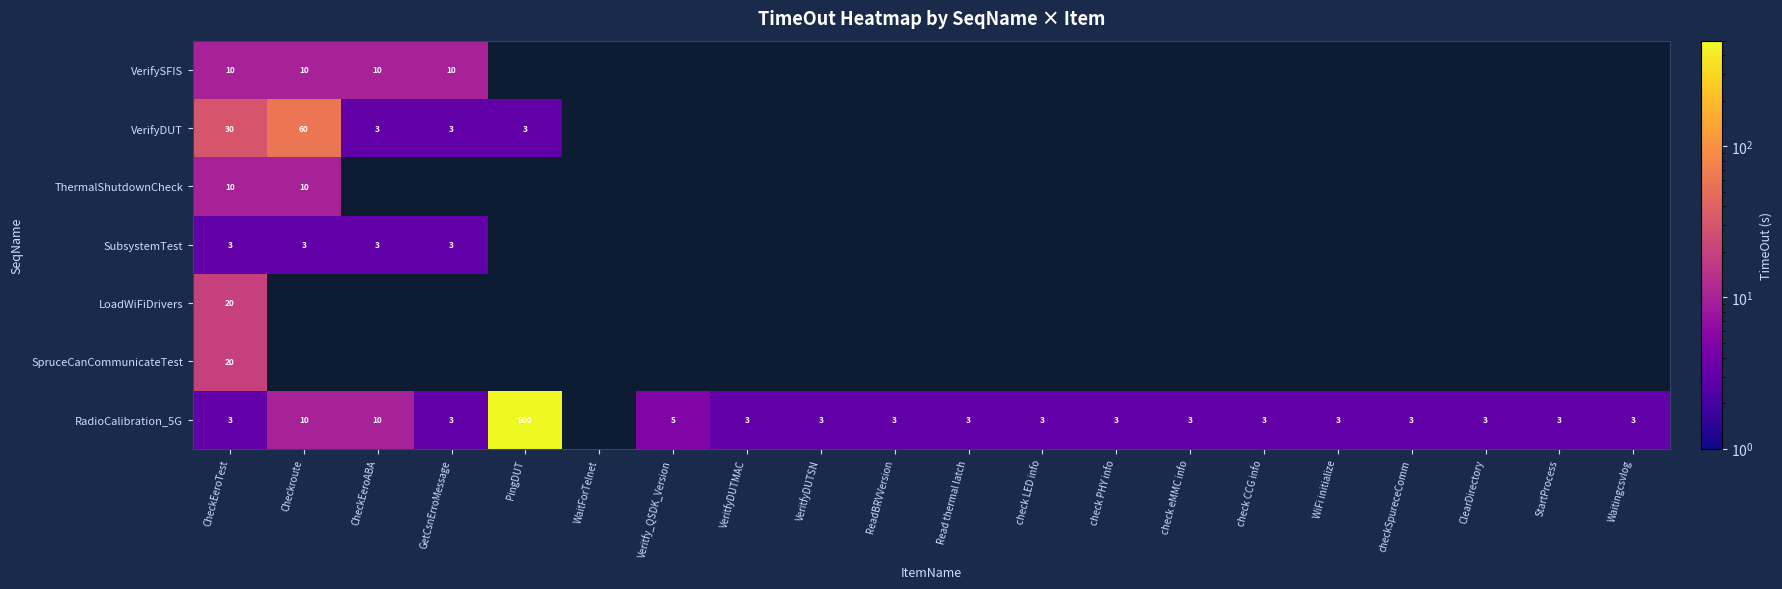

Is the value of RadioCalibration_5G at WiFi initialize greater than the value of VerifySFIS at CheckEeroTest?

No